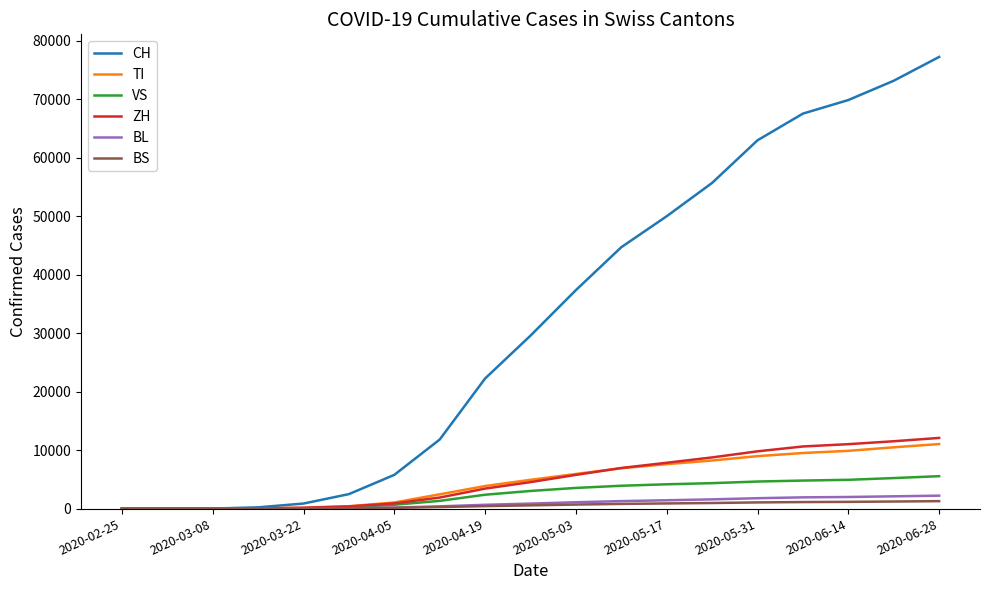

What is the sum of all VS values?

48675